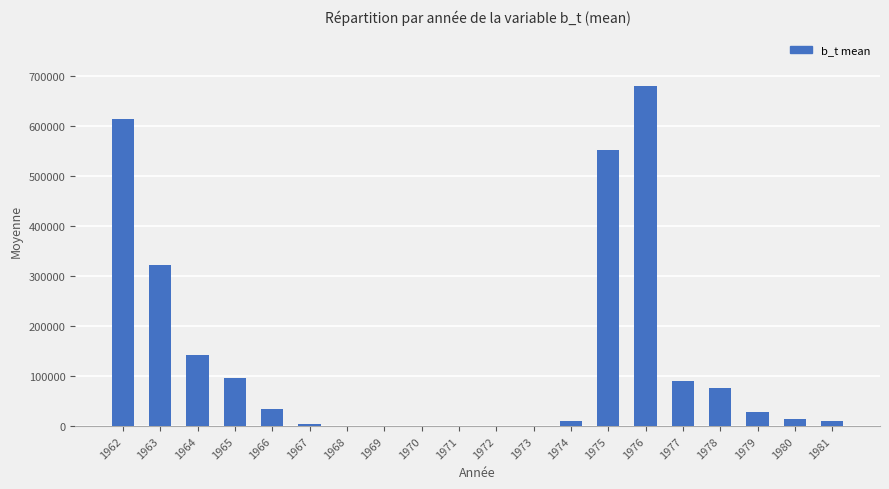

What is the average value?

133642.2